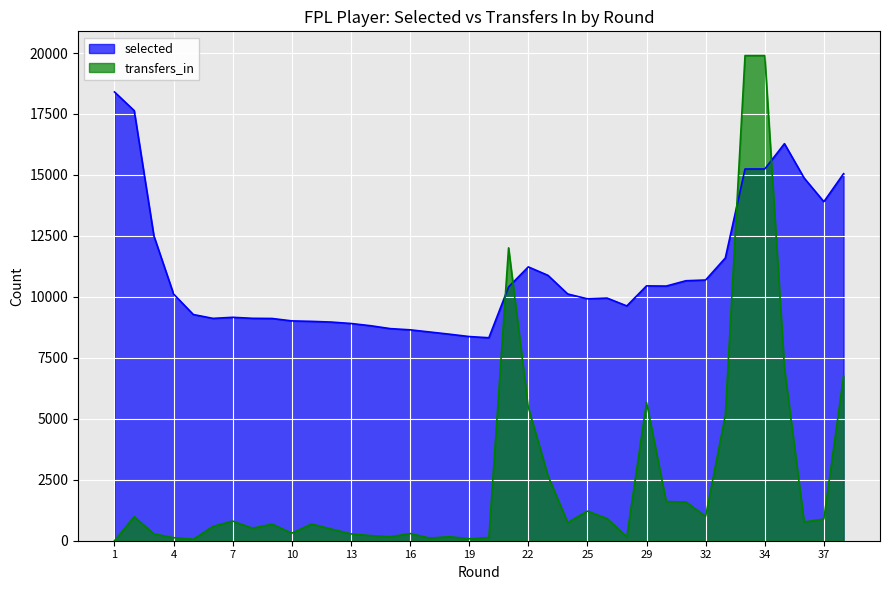

What is the value of the selected point at the 4th from the left?

10115